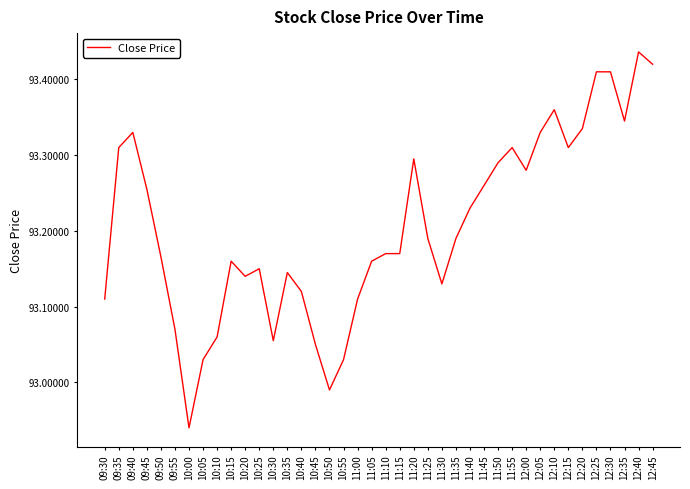

At which category does the data reach its first local peak?

09:40